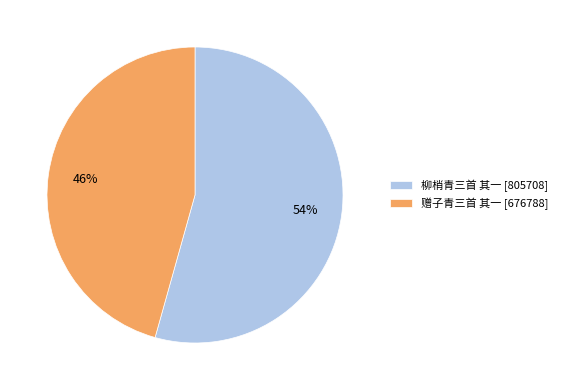

To the nearest percent, what portion does 柳梢青三首 其一 represent?

54%